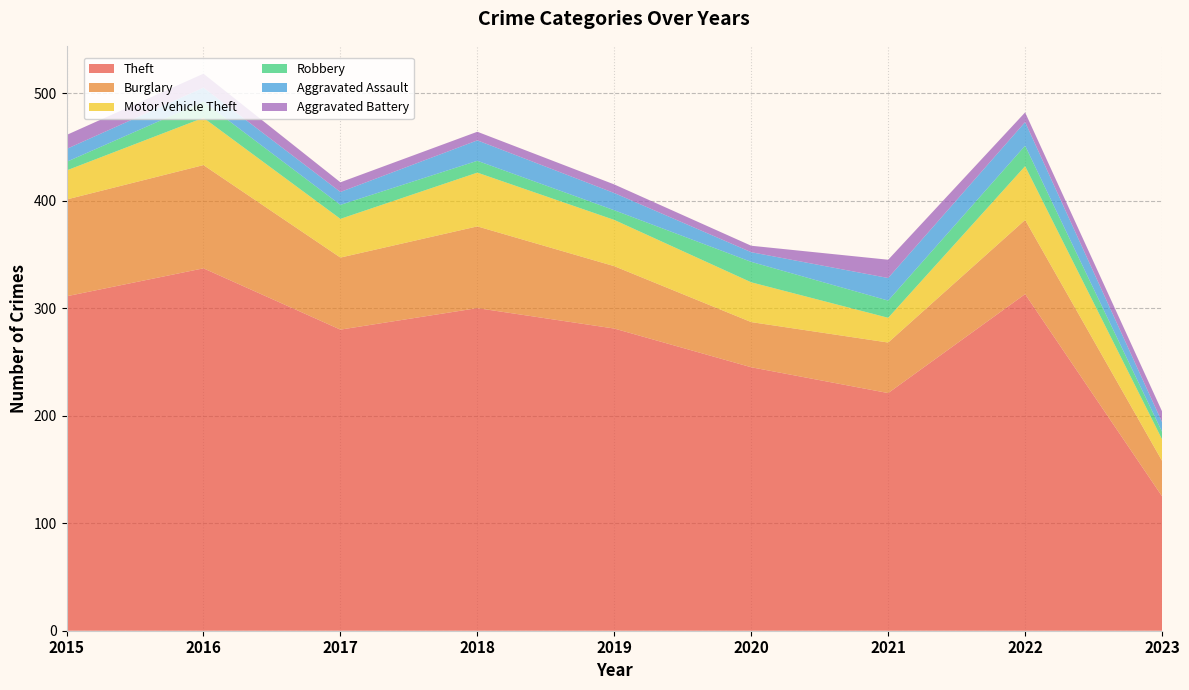

Reading left to right, what are all the values shown in this chart?

Theft: 2015=311	2016=337	2017=280	2018=300	2019=281	2020=245	2021=221	2022=313	2023=125
Burglary: 2015=90	2016=96	2017=67	2018=76	2019=58	2020=42	2021=47	2022=69	2023=33
Motor Vehicle Theft: 2015=27	2016=44	2017=36	2018=50	2019=43	2020=37	2021=23	2022=50	2023=20
Robbery: 2015=8	2016=15	2017=13	2018=11	2019=9	2020=19	2021=16	2022=19	2023=7
Aggravated Assault: 2015=12	2016=13	2017=12	2018=19	2019=16	2020=9	2021=21	2022=22	2023=9
Aggravated Battery: 2015=13	2016=13	2017=9	2018=8	2019=8	2020=6	2021=17	2022=9	2023=10